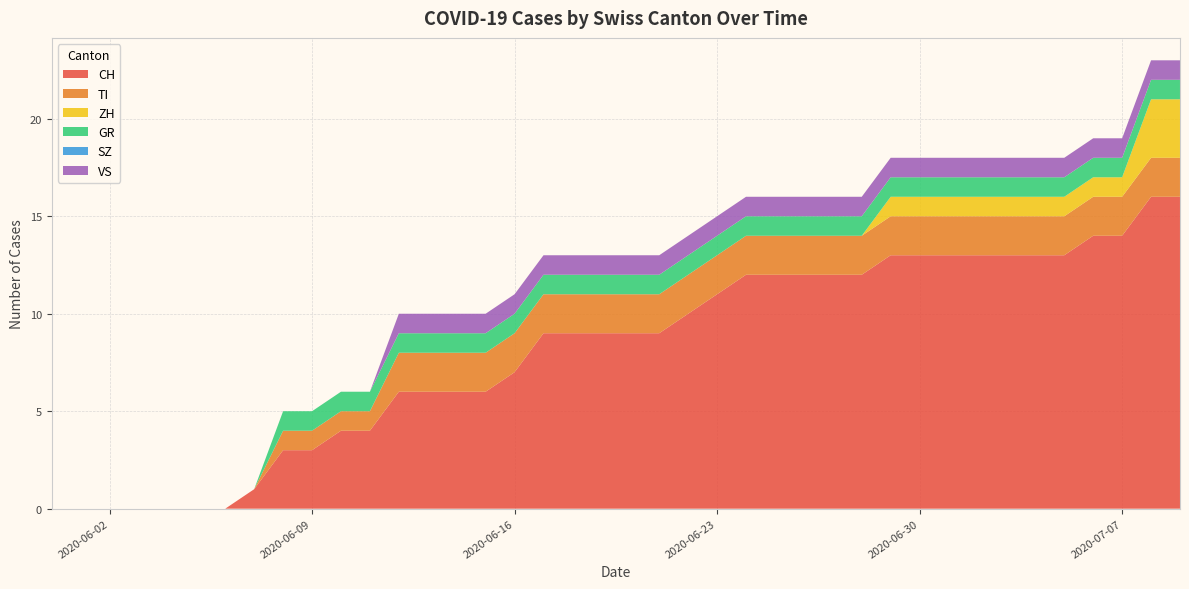

Reading right to left, what are all the values shown in this chart?

CH: 2020-07-09=16	2020-07-08=16	2020-07-07=14	2020-07-06=14	2020-07-05=13	2020-07-04=13	2020-07-03=13	2020-07-02=13	2020-07-01=13	2020-06-30=13	2020-06-29=13	2020-06-28=12	2020-06-27=12	2020-06-26=12	2020-06-25=12	2020-06-24=12	2020-06-23=11	2020-06-22=10	2020-06-21=9	2020-06-20=9	2020-06-19=9	2020-06-18=9	2020-06-17=9	2020-06-16=7	2020-06-15=6	2020-06-14=6	2020-06-13=6	2020-06-12=6	2020-06-11=4	2020-06-10=4	2020-06-09=3	2020-06-08=3	2020-06-07=1	2020-06-06=0	2020-06-05=0	2020-06-04=0	2020-06-03=0	2020-06-02=0	2020-06-01=0	2020-05-31=0
TI: 2020-07-09=2	2020-07-08=2	2020-07-07=2	2020-07-06=2	2020-07-05=2	2020-07-04=2	2020-07-03=2	2020-07-02=2	2020-07-01=2	2020-06-30=2	2020-06-29=2	2020-06-28=2	2020-06-27=2	2020-06-26=2	2020-06-25=2	2020-06-24=2	2020-06-23=2	2020-06-22=2	2020-06-21=2	2020-06-20=2	2020-06-19=2	2020-06-18=2	2020-06-17=2	2020-06-16=2	2020-06-15=2	2020-06-14=2	2020-06-13=2	2020-06-12=2	2020-06-11=1	2020-06-10=1	2020-06-09=1	2020-06-08=1	2020-06-07=0	2020-06-06=0	2020-06-05=0	2020-06-04=0	2020-06-03=0	2020-06-02=0	2020-06-01=0	2020-05-31=0
ZH: 2020-07-09=3	2020-07-08=3	2020-07-07=1	2020-07-06=1	2020-07-05=1	2020-07-04=1	2020-07-03=1	2020-07-02=1	2020-07-01=1	2020-06-30=1	2020-06-29=1	2020-06-28=0	2020-06-27=0	2020-06-26=0	2020-06-25=0	2020-06-24=0	2020-06-23=0	2020-06-22=0	2020-06-21=0	2020-06-20=0	2020-06-19=0	2020-06-18=0	2020-06-17=0	2020-06-16=0	2020-06-15=0	2020-06-14=0	2020-06-13=0	2020-06-12=0	2020-06-11=0	2020-06-10=0	2020-06-09=0	2020-06-08=0	2020-06-07=0	2020-06-06=0	2020-06-05=0	2020-06-04=0	2020-06-03=0	2020-06-02=0	2020-06-01=0	2020-05-31=0
GR: 2020-07-09=1	2020-07-08=1	2020-07-07=1	2020-07-06=1	2020-07-05=1	2020-07-04=1	2020-07-03=1	2020-07-02=1	2020-07-01=1	2020-06-30=1	2020-06-29=1	2020-06-28=1	2020-06-27=1	2020-06-26=1	2020-06-25=1	2020-06-24=1	2020-06-23=1	2020-06-22=1	2020-06-21=1	2020-06-20=1	2020-06-19=1	2020-06-18=1	2020-06-17=1	2020-06-16=1	2020-06-15=1	2020-06-14=1	2020-06-13=1	2020-06-12=1	2020-06-11=1	2020-06-10=1	2020-06-09=1	2020-06-08=1	2020-06-07=0	2020-06-06=0	2020-06-05=0	2020-06-04=0	2020-06-03=0	2020-06-02=0	2020-06-01=0	2020-05-31=0
SZ: 2020-07-09=0	2020-07-08=0	2020-07-07=0	2020-07-06=0	2020-07-05=0	2020-07-04=0	2020-07-03=0	2020-07-02=0	2020-07-01=0	2020-06-30=0	2020-06-29=0	2020-06-28=0	2020-06-27=0	2020-06-26=0	2020-06-25=0	2020-06-24=0	2020-06-23=0	2020-06-22=0	2020-06-21=0	2020-06-20=0	2020-06-19=0	2020-06-18=0	2020-06-17=0	2020-06-16=0	2020-06-15=0	2020-06-14=0	2020-06-13=0	2020-06-12=0	2020-06-11=0	2020-06-10=0	2020-06-09=0	2020-06-08=0	2020-06-07=0	2020-06-06=0	2020-06-05=0	2020-06-04=0	2020-06-03=0	2020-06-02=0	2020-06-01=0	2020-05-31=0
VS: 2020-07-09=1	2020-07-08=1	2020-07-07=1	2020-07-06=1	2020-07-05=1	2020-07-04=1	2020-07-03=1	2020-07-02=1	2020-07-01=1	2020-06-30=1	2020-06-29=1	2020-06-28=1	2020-06-27=1	2020-06-26=1	2020-06-25=1	2020-06-24=1	2020-06-23=1	2020-06-22=1	2020-06-21=1	2020-06-20=1	2020-06-19=1	2020-06-18=1	2020-06-17=1	2020-06-16=1	2020-06-15=1	2020-06-14=1	2020-06-13=1	2020-06-12=1	2020-06-11=0	2020-06-10=0	2020-06-09=0	2020-06-08=0	2020-06-07=0	2020-06-06=0	2020-06-05=0	2020-06-04=0	2020-06-03=0	2020-06-02=0	2020-06-01=0	2020-05-31=0